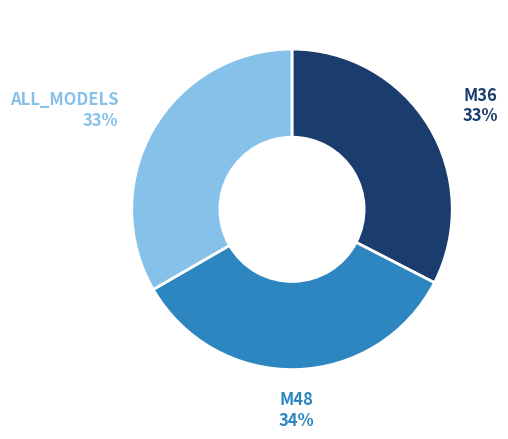

The ALL_MODELS slice represents 22% of the pie. True or false?

False